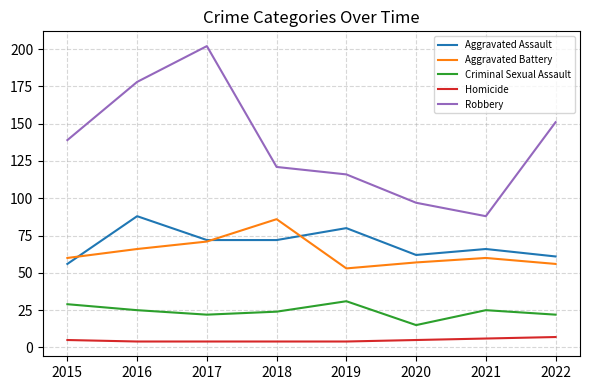

What is the difference between the maximum and second lowest values in the Aggravated Battery series?

30